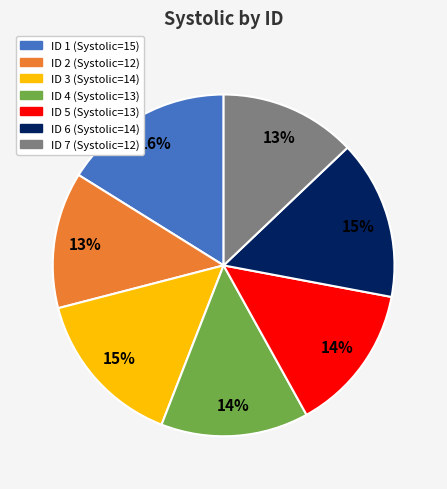

Count the number of slices in the pie.

7